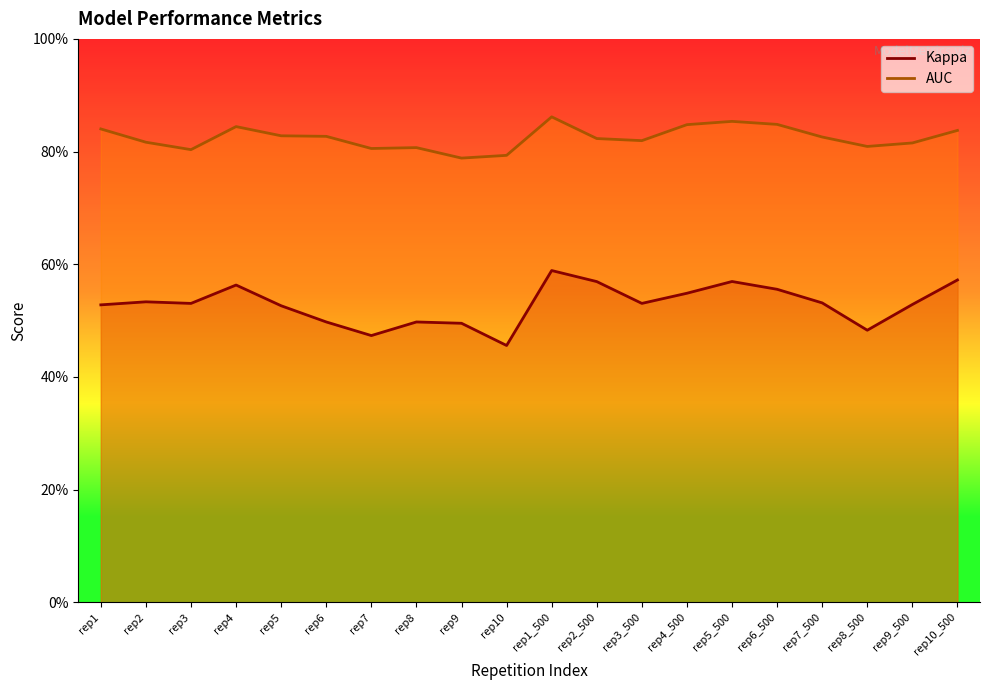

True or false: Kappa has more than 0 points higher than both neighbors.

True